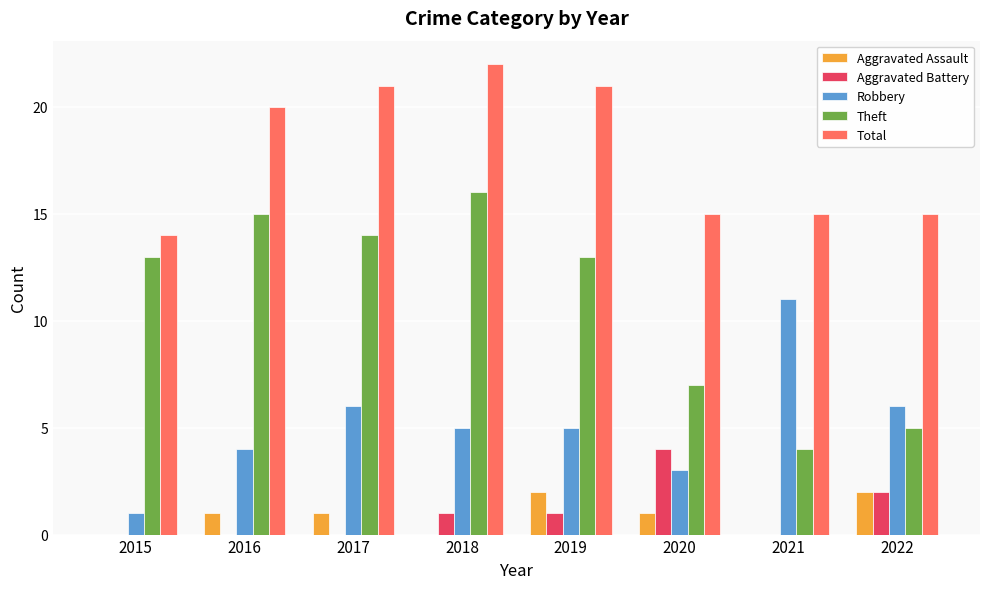

Which category has the highest value across all series?

2018